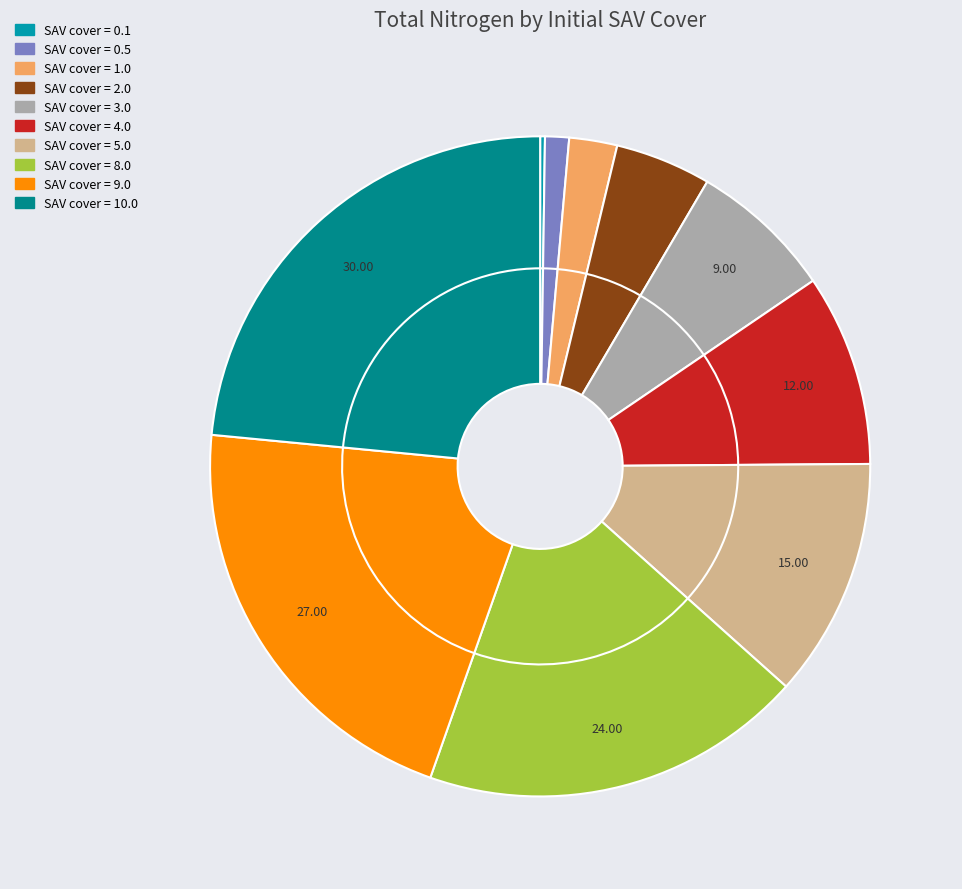

What is the total percentage of 0.1 and 5.0?

12.0%